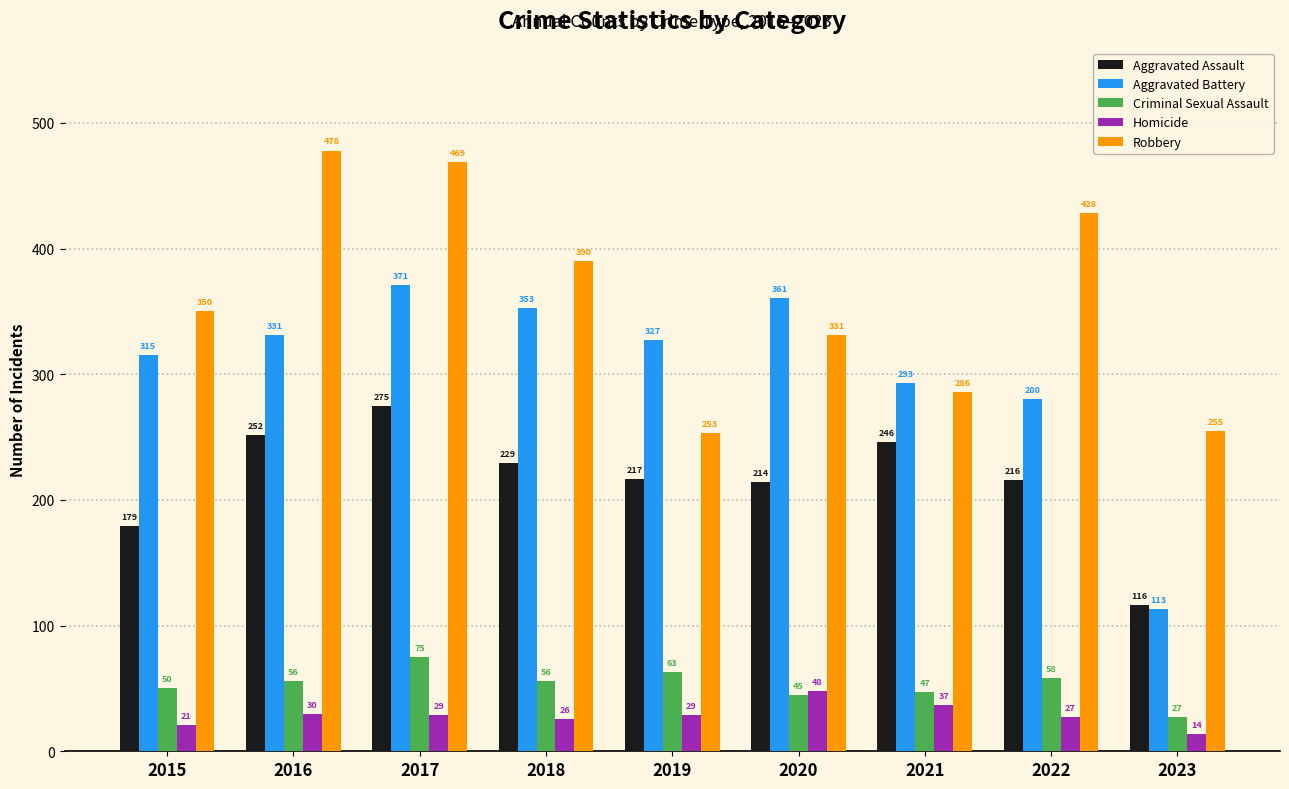

What is the difference between the maximum and minimum values in the Aggravated Battery series?

258